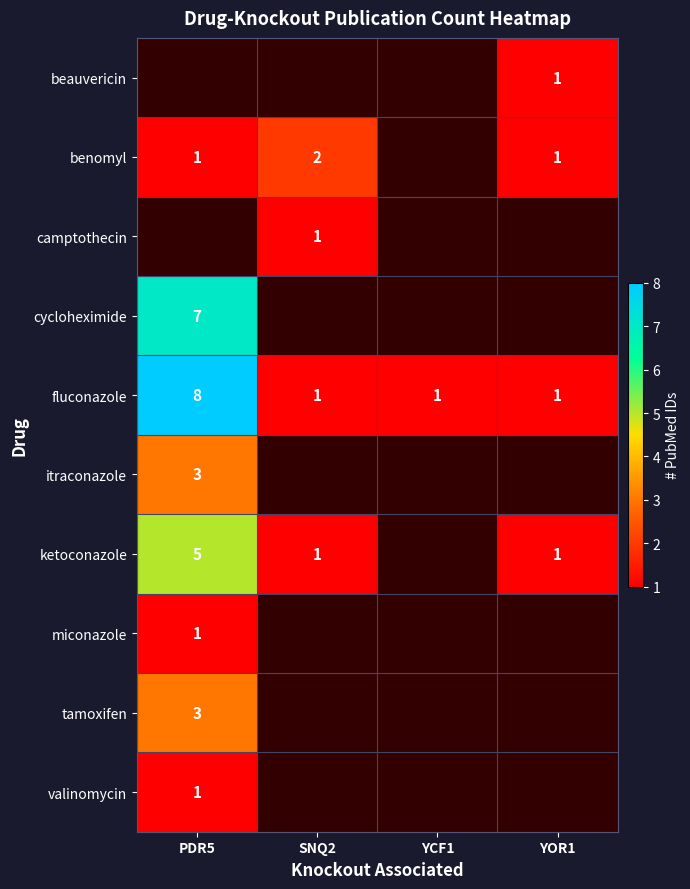

What is the difference between the ketoconazole values at PDR5 and YOR1?

4